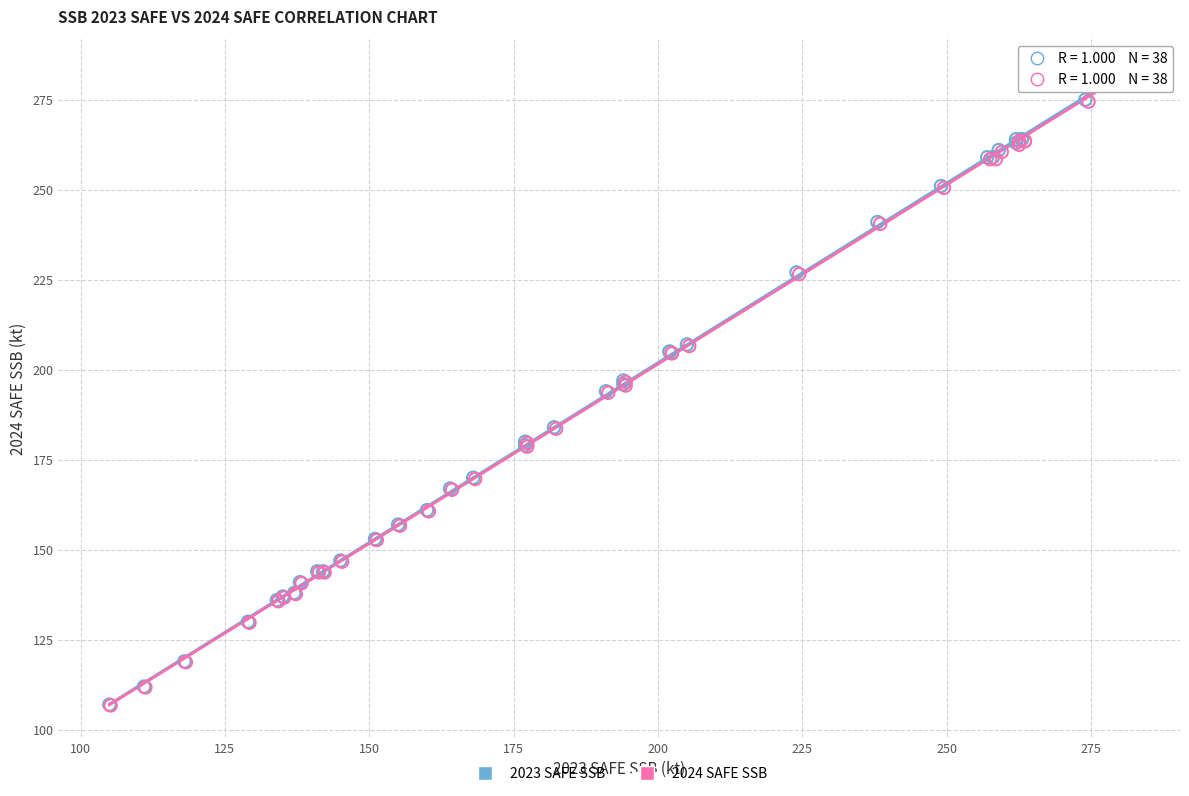

Which series has the widest spread of Y values?

2023 SAFE SSB